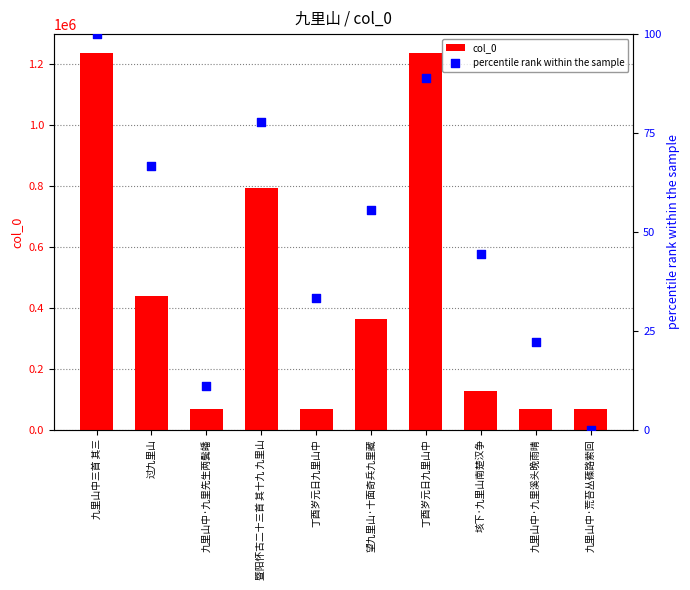

Is the value of percentile rank within the sample at 过九里山 greater than the value of col_0 at 九里山中·九里先生两鬓皤?

No